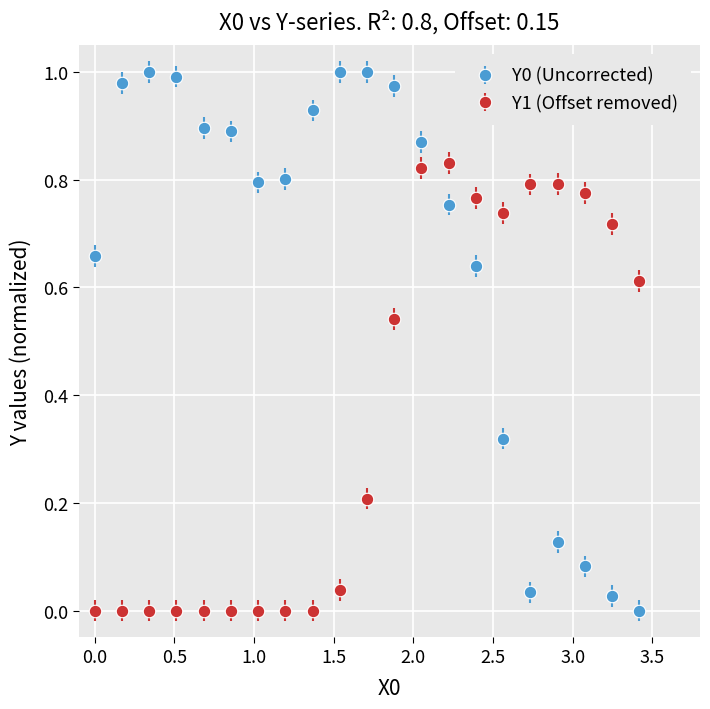

What is the sum of all Y1 (Offset removed) values?

7.6